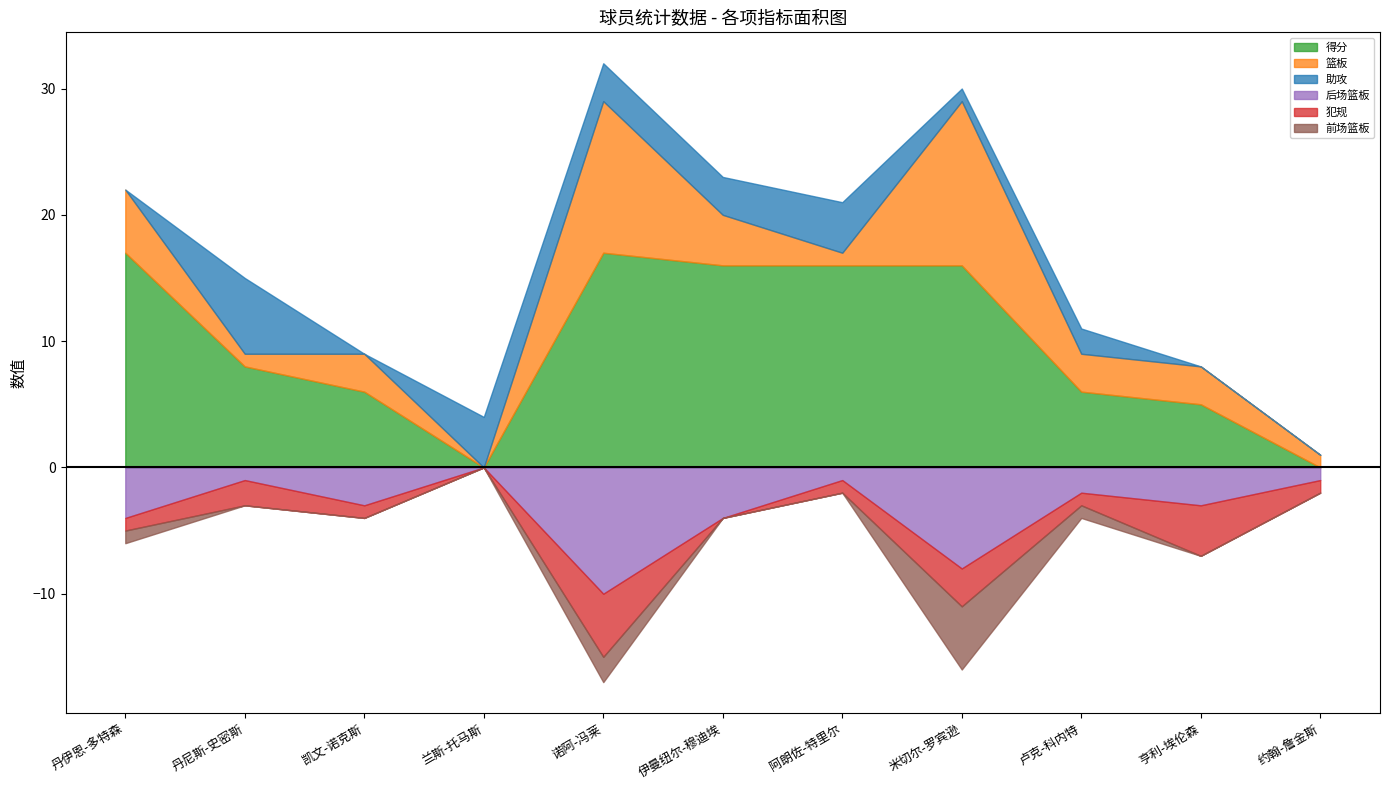

The value of 前场篮板 at 亨利-埃伦森 is -3. True or false?

False